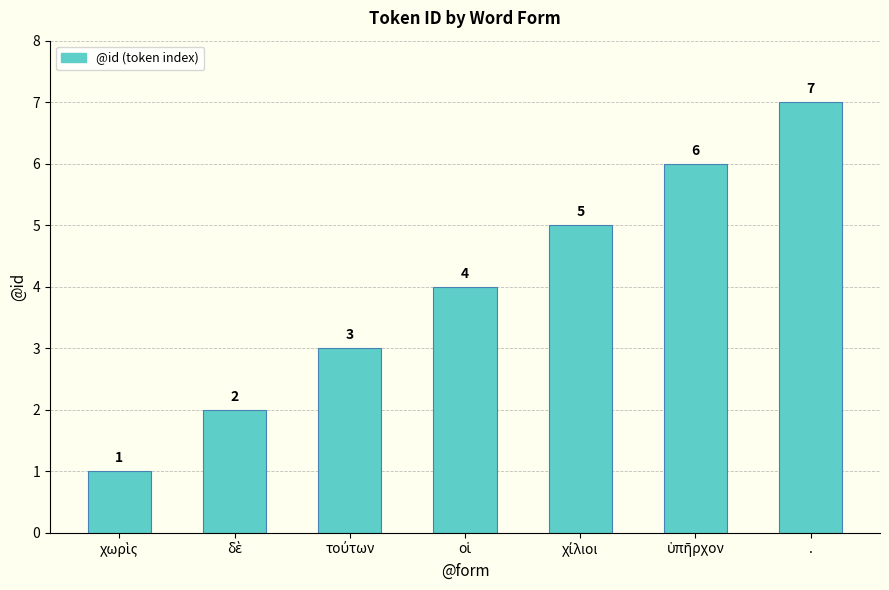

What is the difference between the maximum and minimum values?

6